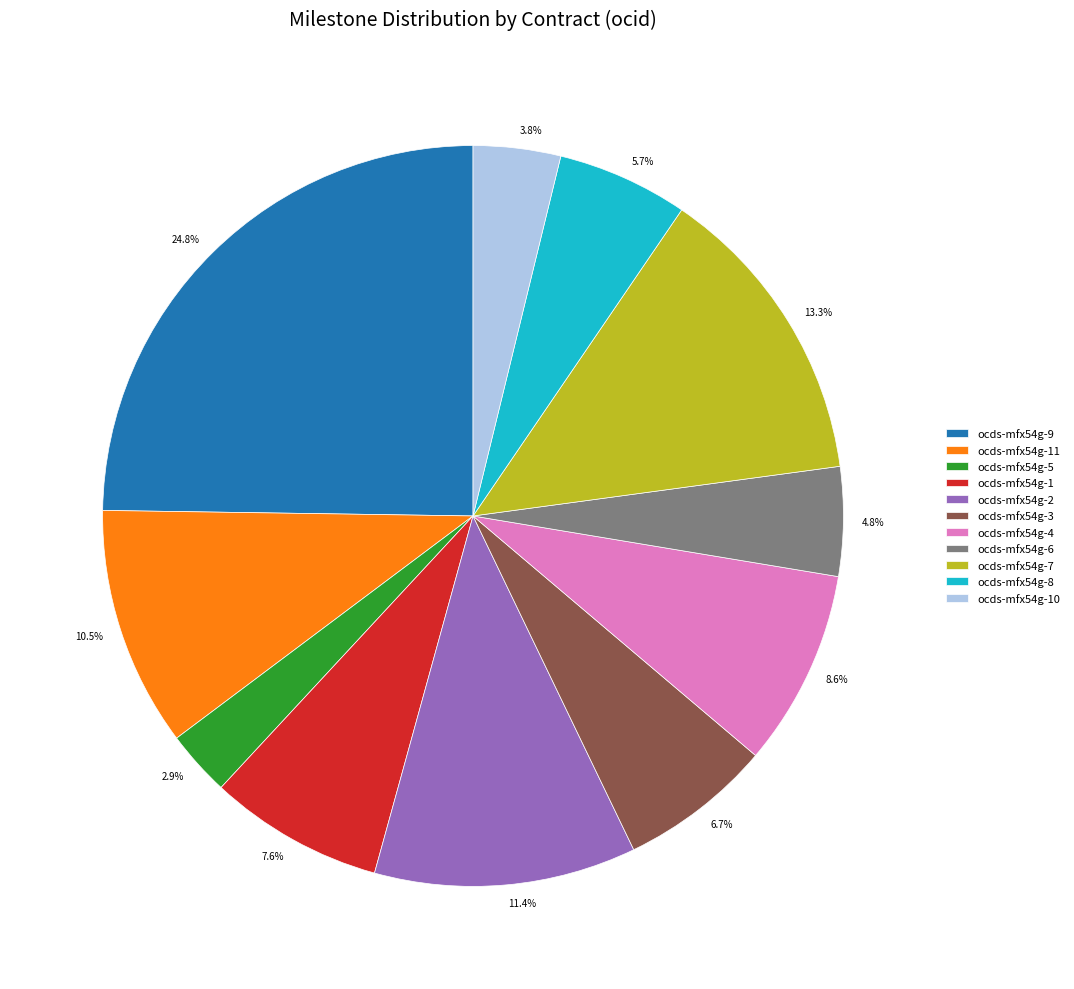

Count the number of slices in the pie.

11